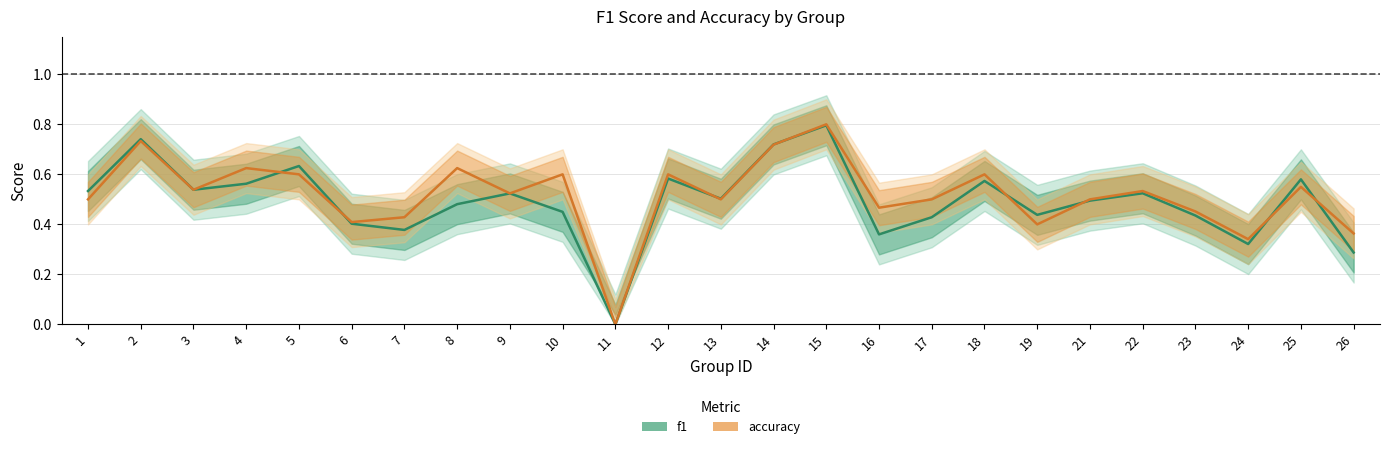

How many interior local peaks does the accuracy series have?

9